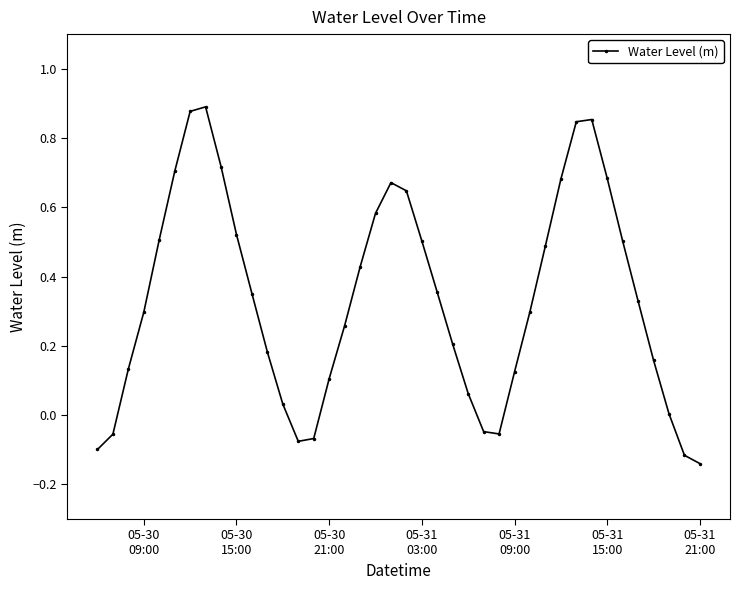

True or false: there are more than 2 points higher than both neighbors.

True